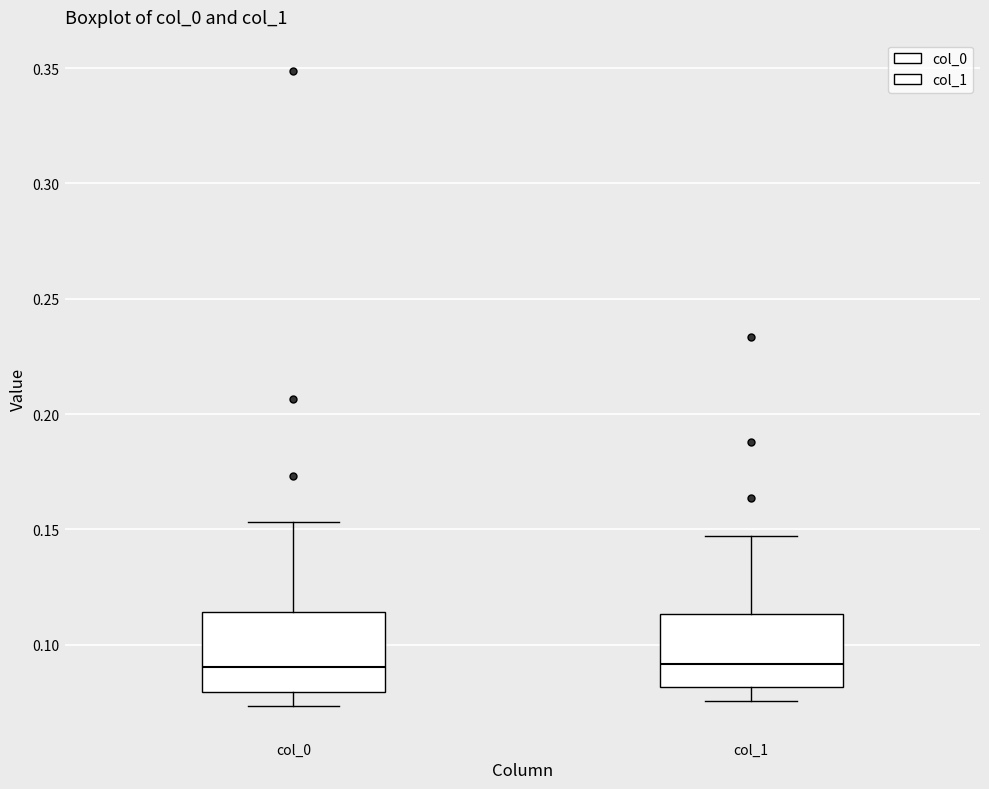

Reading left to right, read every box against the y-axis: the position of its median line, the range the box covers, and the ends of its whiskers. The values are not printed on the chart, so give them approximately, as read against the axis.

col_0: median 0.090, box 0.080 to 0.115, whiskers 0.075 to 0.155
col_1: median 0.090, box 0.080 to 0.115, whiskers 0.075 to 0.145